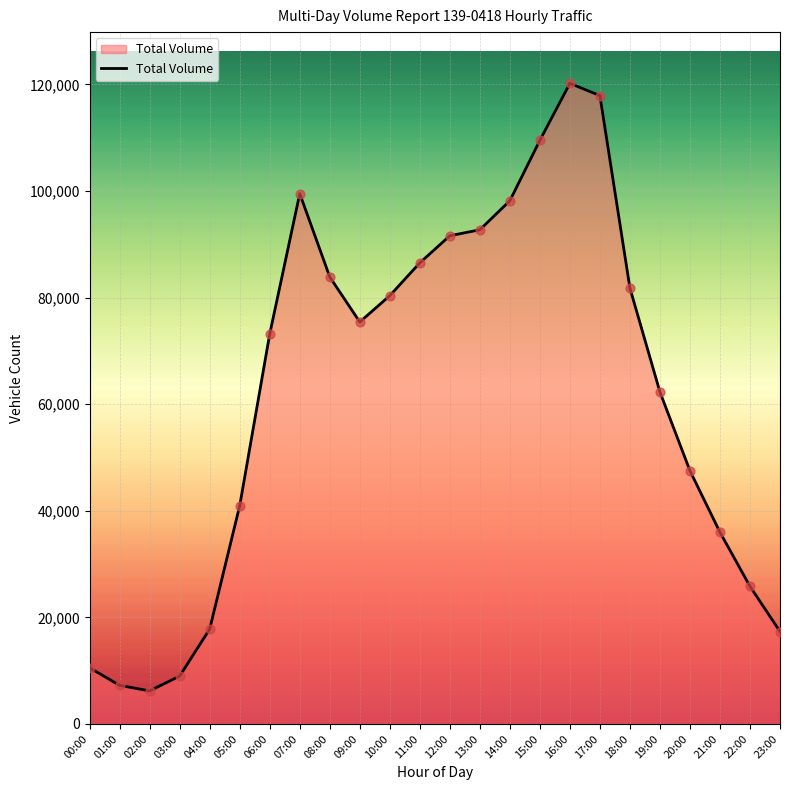

Between 23:00 and 08:00, which is larger?

08:00